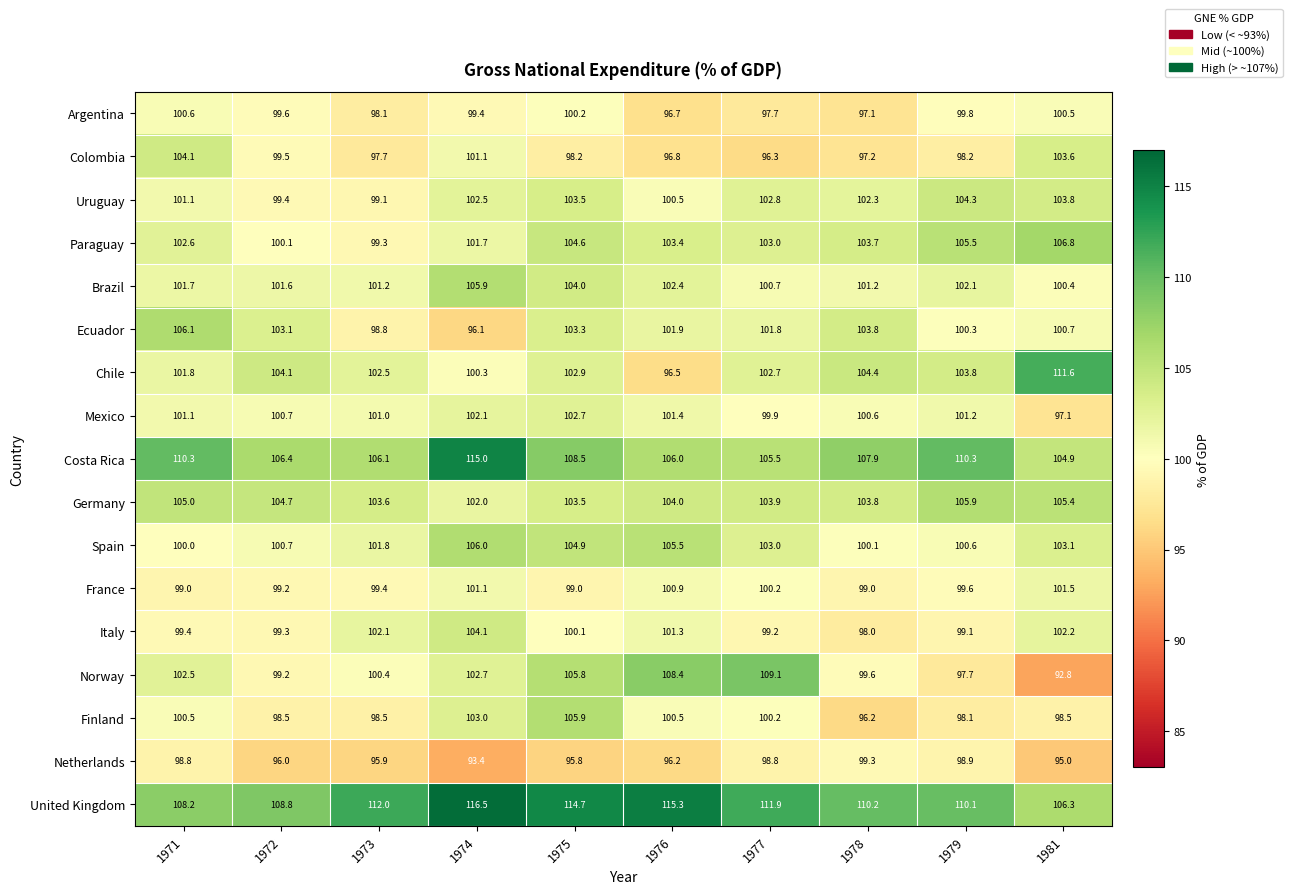

Where does the Netherlands series first go above 96?

1971